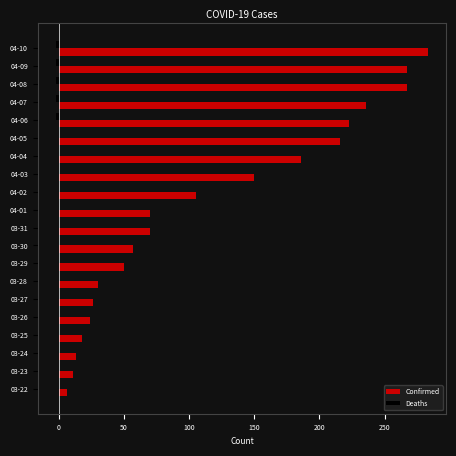

At which category does the chart reach its peak across all series?

04-10